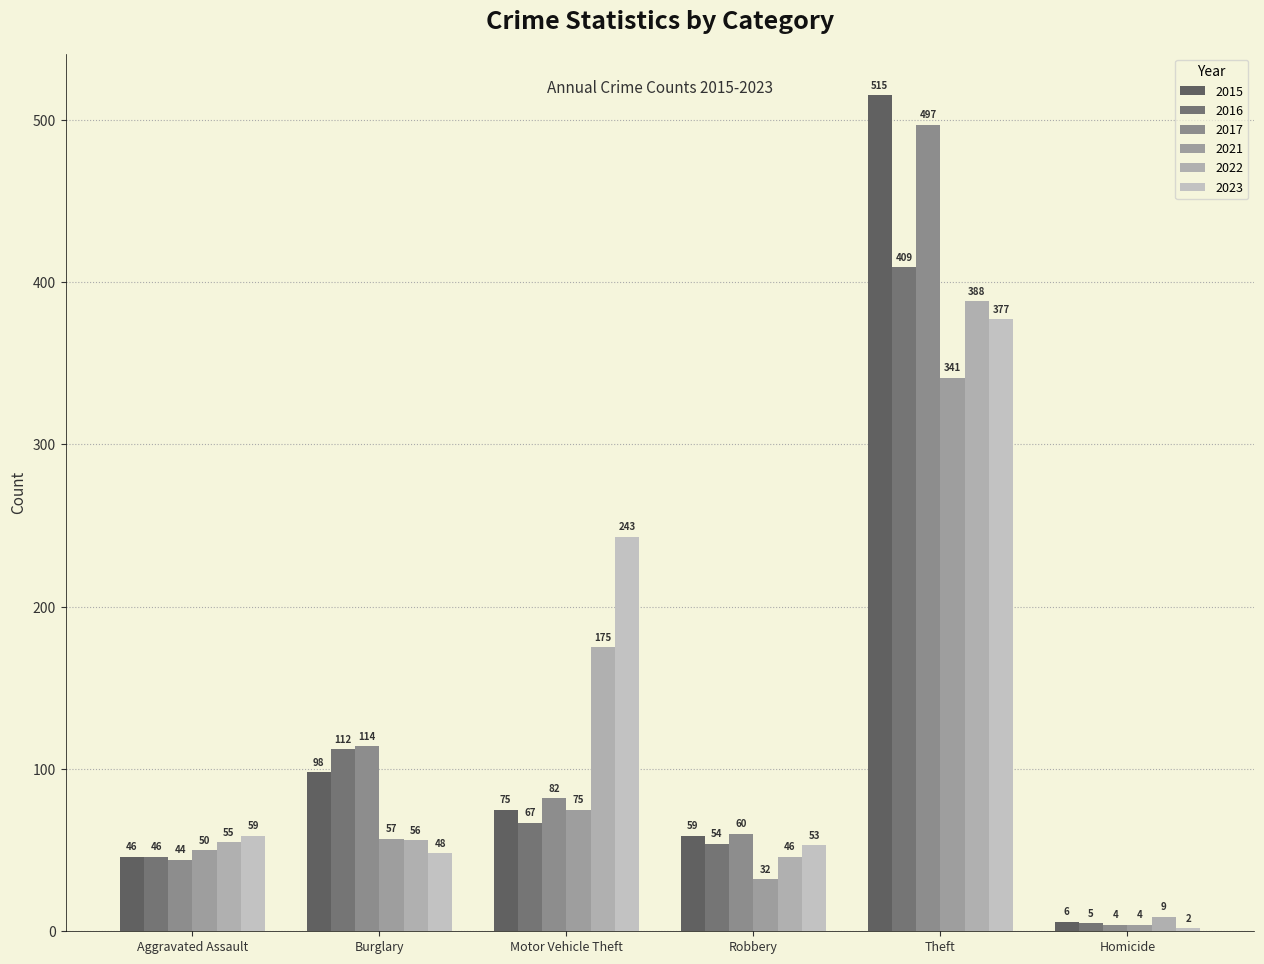

Which label corresponds to the largest value in the chart?

Theft